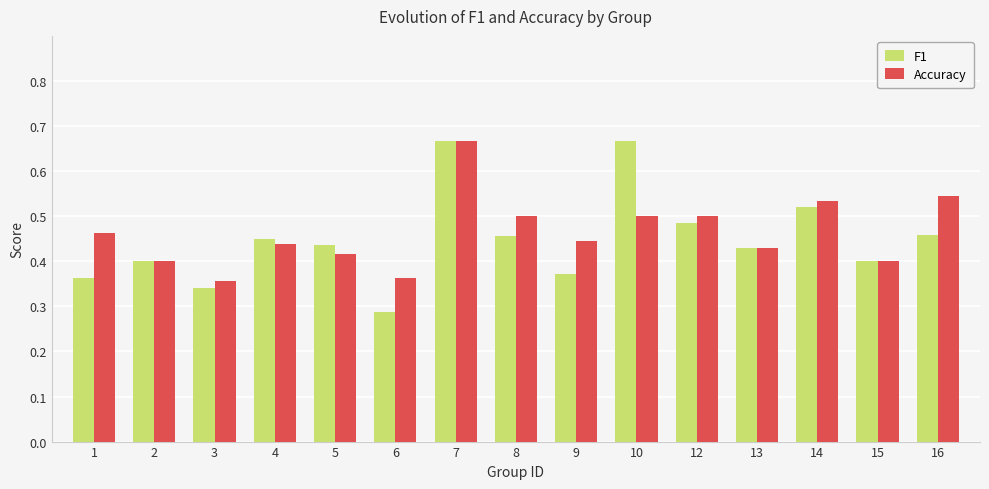

The Accuracy series shows 0.4 at 15. True or false?

True